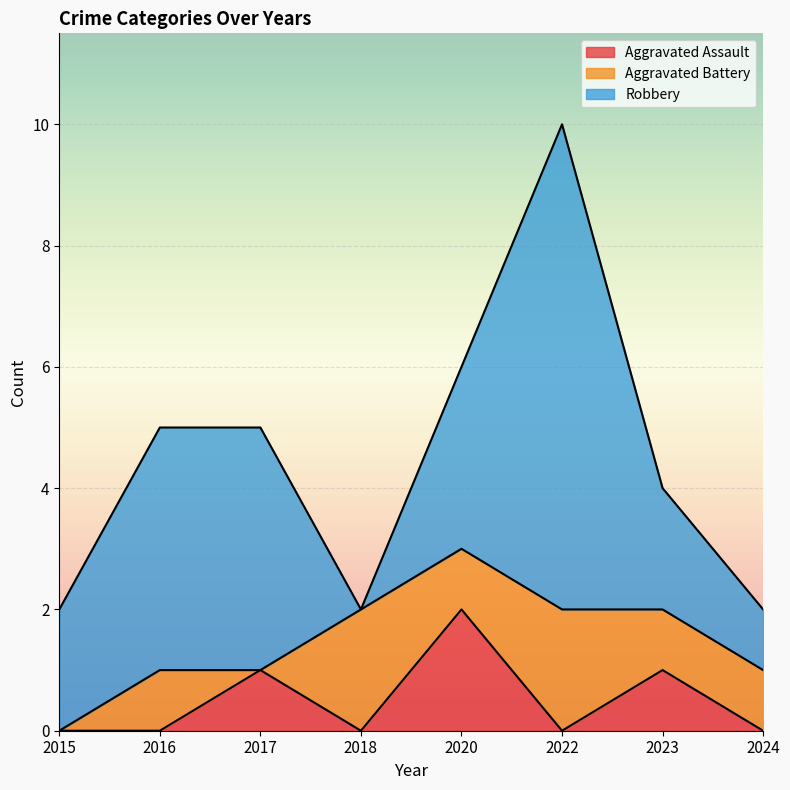

What is the value of the Aggravated Battery point at the 4th from the left?

2